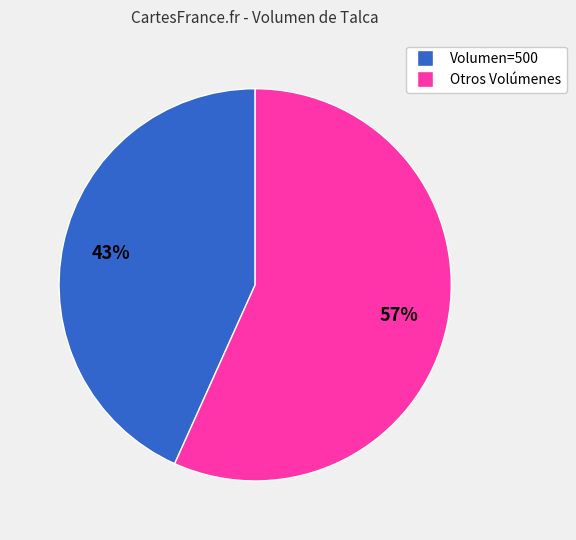

Rank the categories by value from lowest to highest.

Volumen=500, Otros Volúmenes